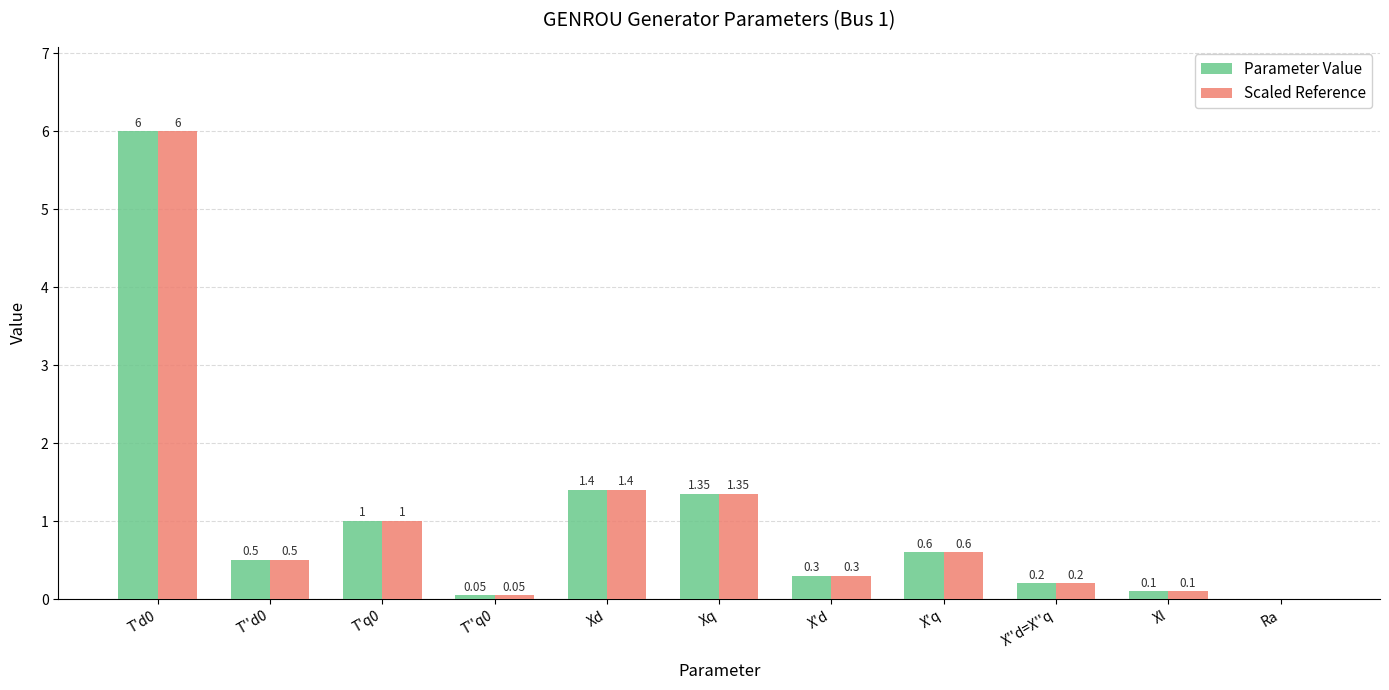

Reading left to right, what are all the values shown in this chart?

Parameter Value: T'd0=6.0	T''d0=0.5	T'q0=1.0	T''q0=0.1	Xd=1.4	Xq=1.4	X'd=0.3	X'q=0.6	X''d=X''q=0.2	Xl=0.1	Ra=0.0
Scaled Reference: T'd0=6.0	T''d0=0.5	T'q0=1.0	T''q0=0.1	Xd=1.4	Xq=1.4	X'd=0.3	X'q=0.6	X''d=X''q=0.2	Xl=0.1	Ra=0.0